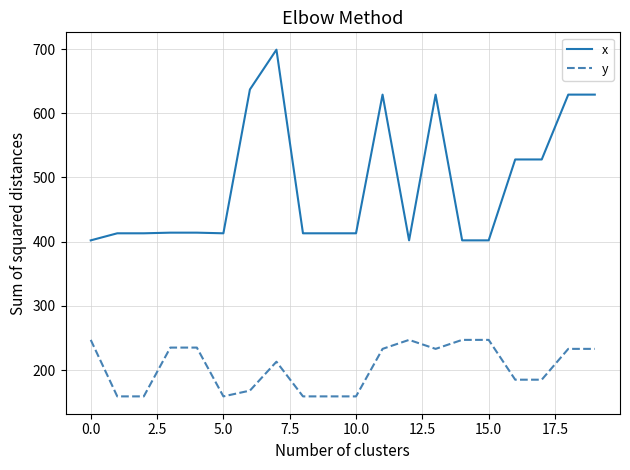

Rank the series by their average value, from lowest to highest.

y, x